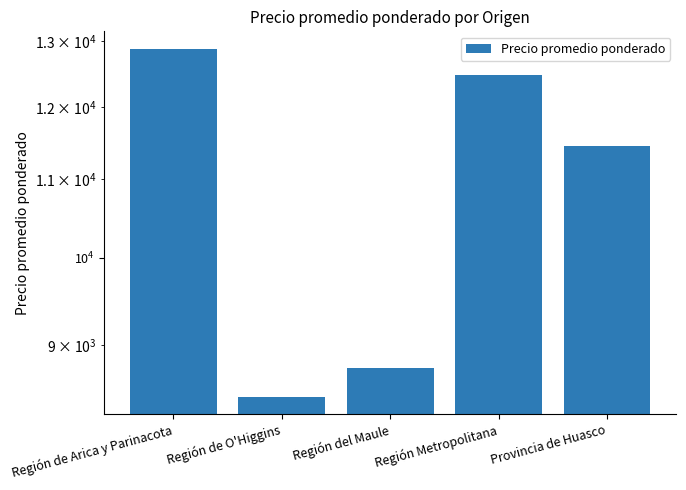

Are the bars horizontal?

No